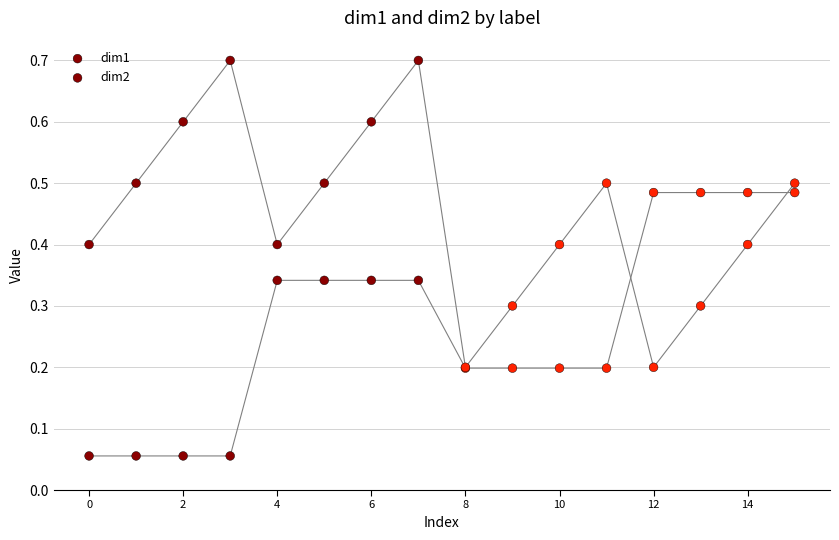

Which series reaches the maximum Y coordinate?

dim2